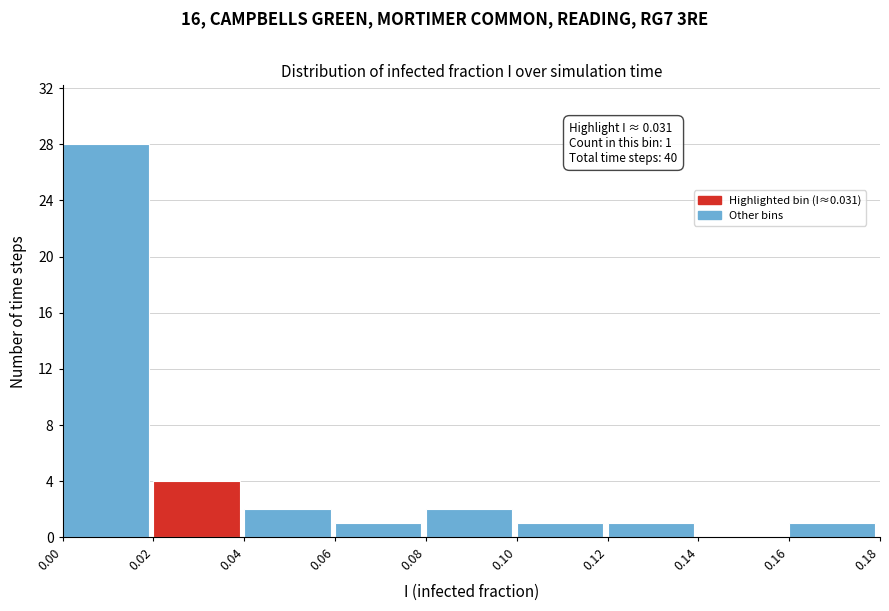

Which range on the x-axis has the tallest bar?

0.00 to 0.02